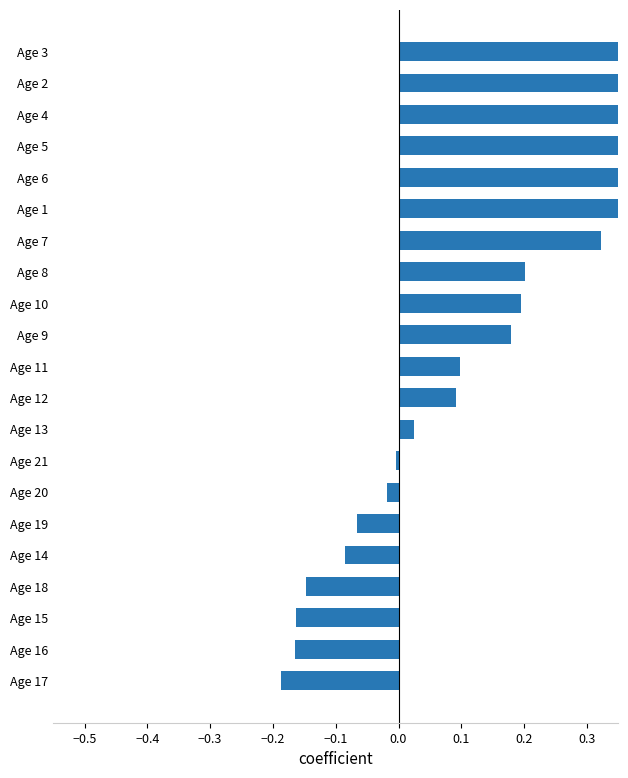

What is the value of the 10th bar from the left?

0.1